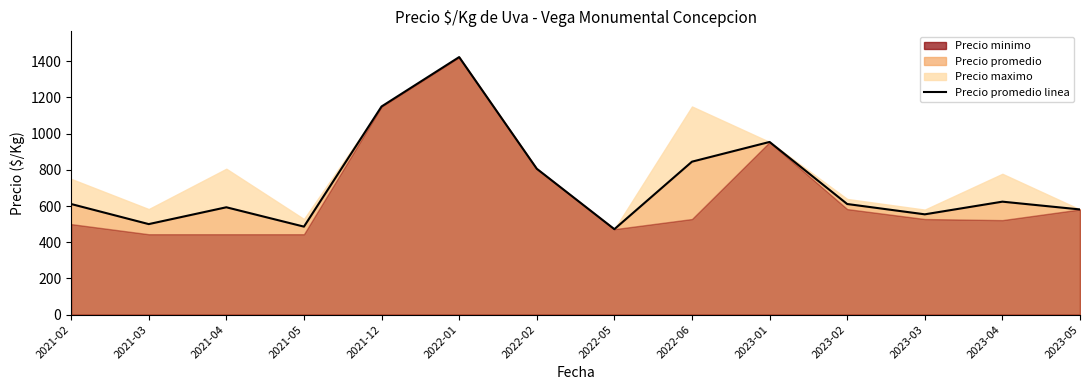

At which category does the data reach its first local peak?

2021-04